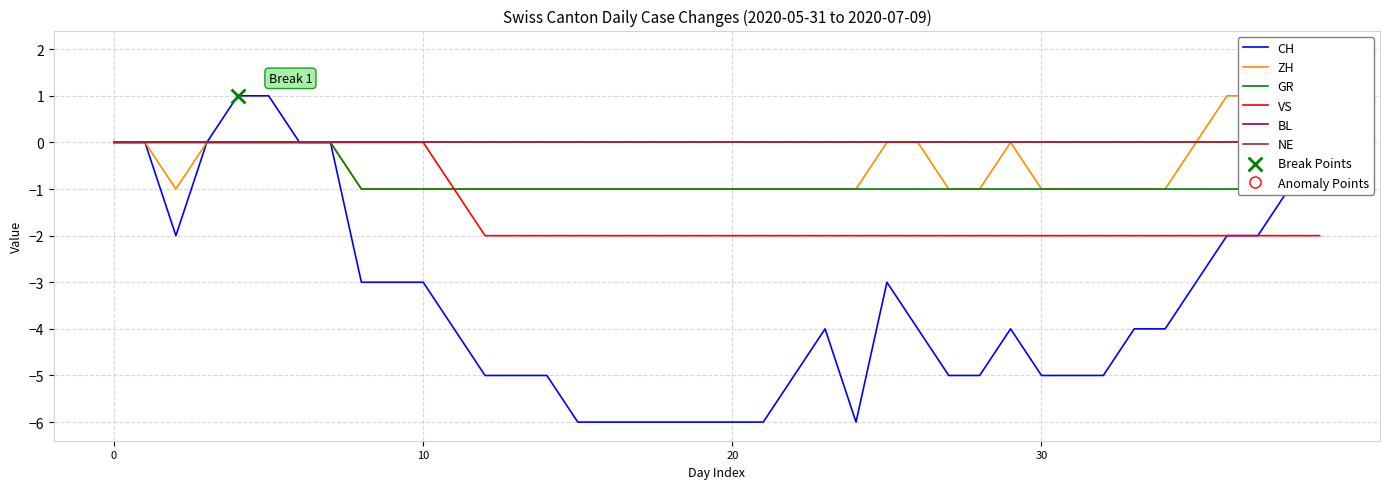

Which series reaches the maximum Y coordinate?

ZH